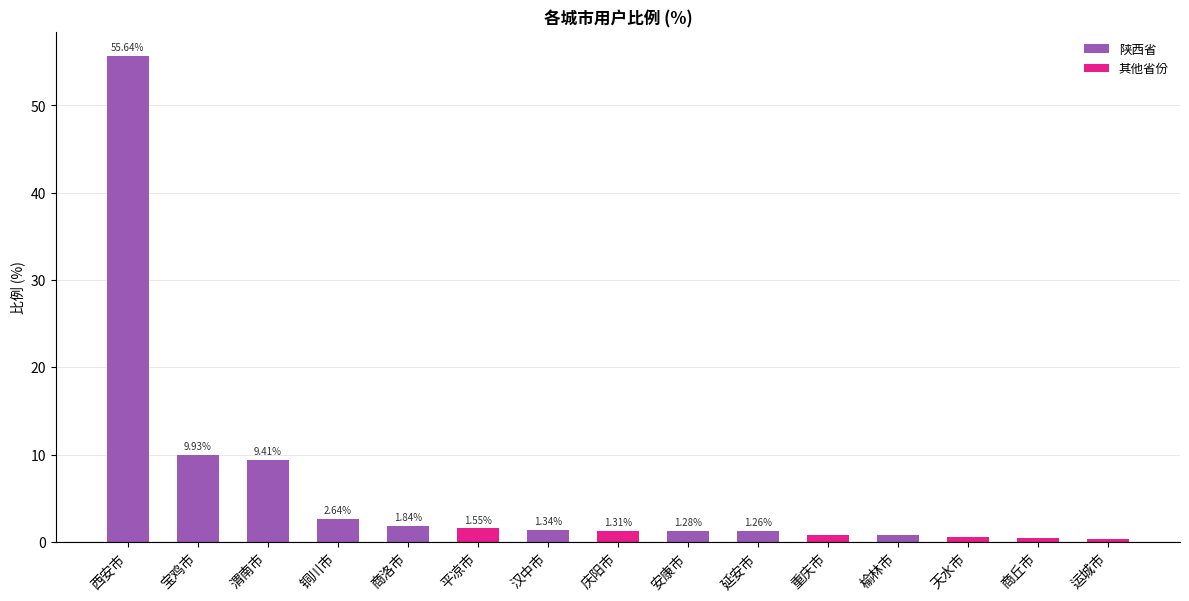

The chart shows a value of 55.6 at 西安市. True or false?

True